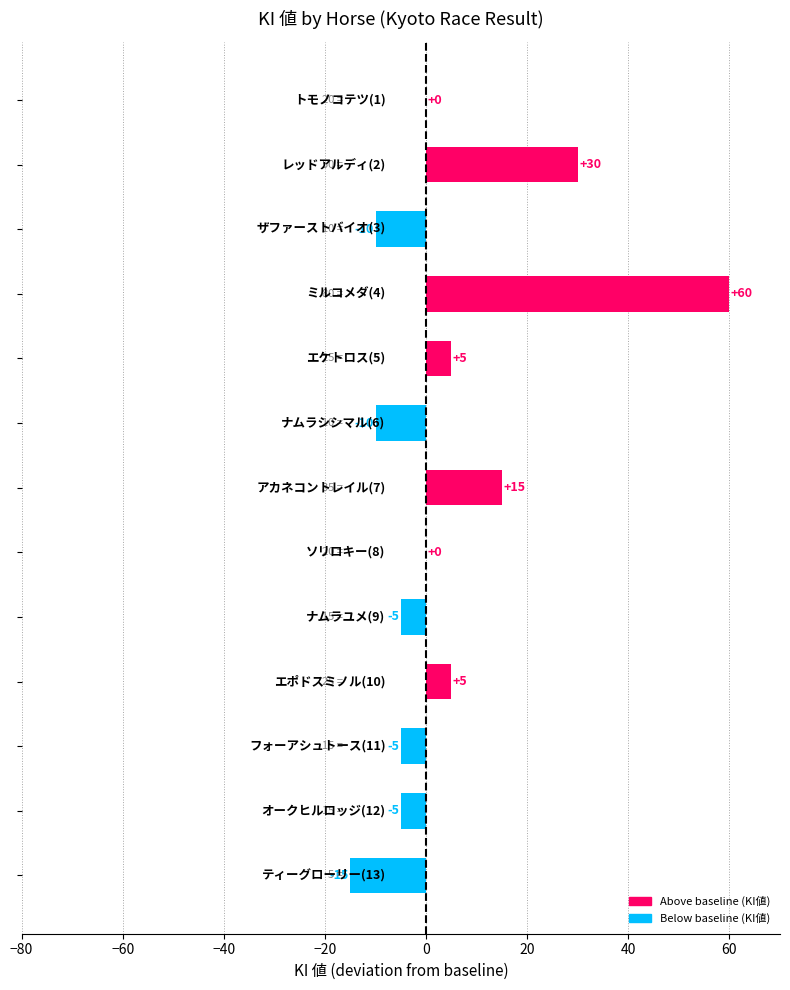

What is the sum of all values?

65